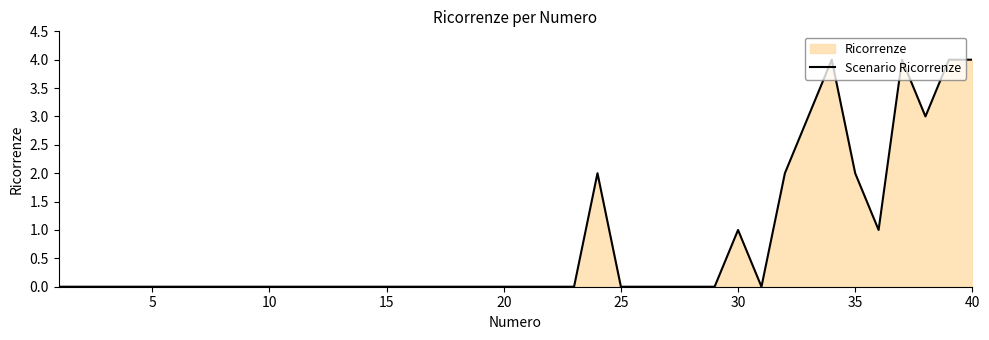

The chart shows a value of 2 at 10. True or false?

False